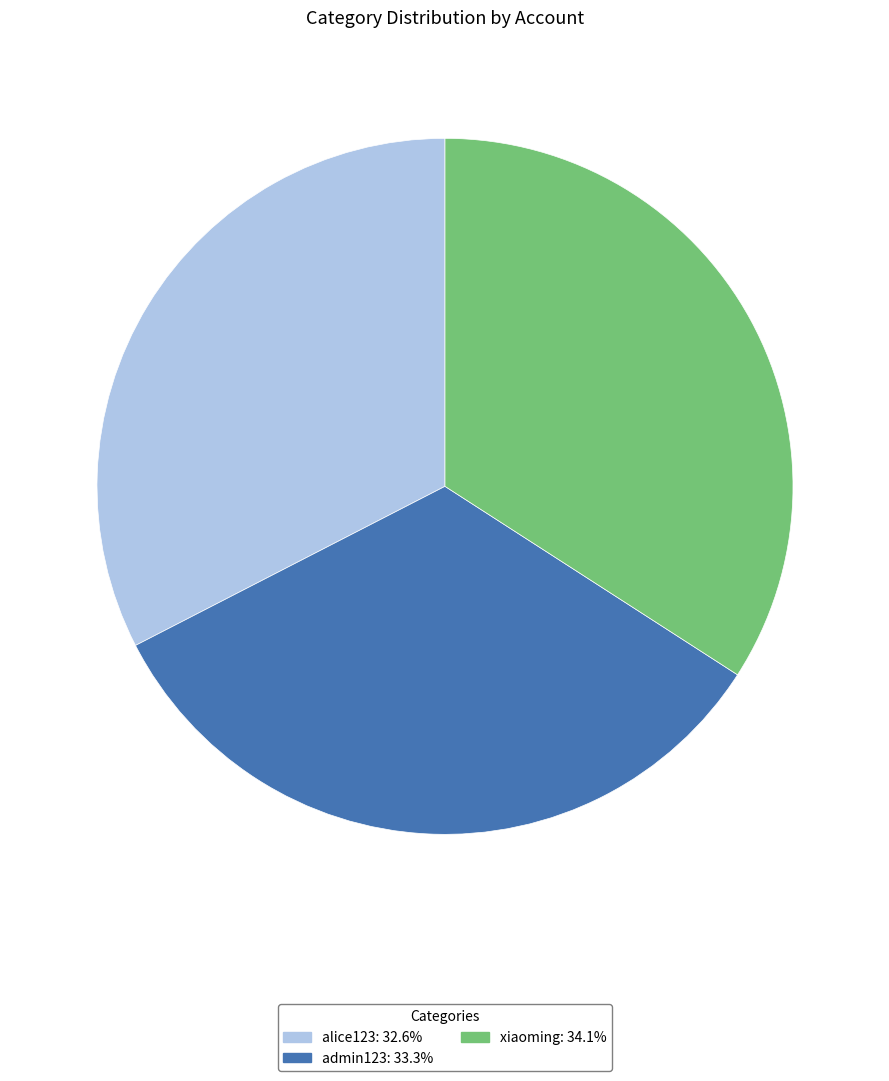

Count the number of slices in the pie.

3